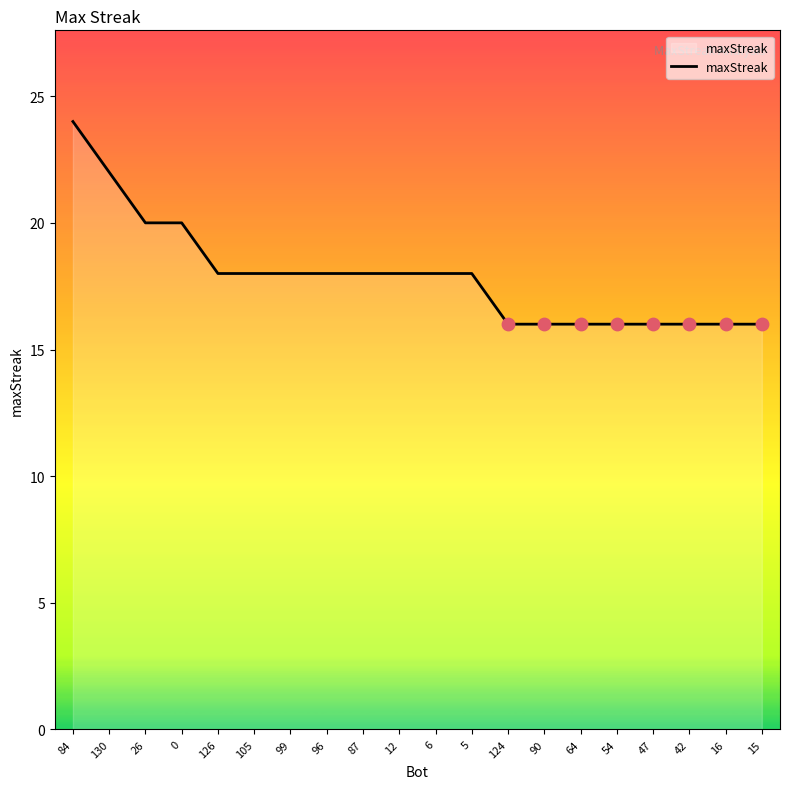

Approximately how many times larger is the value at 42 compared to 64?

1.0